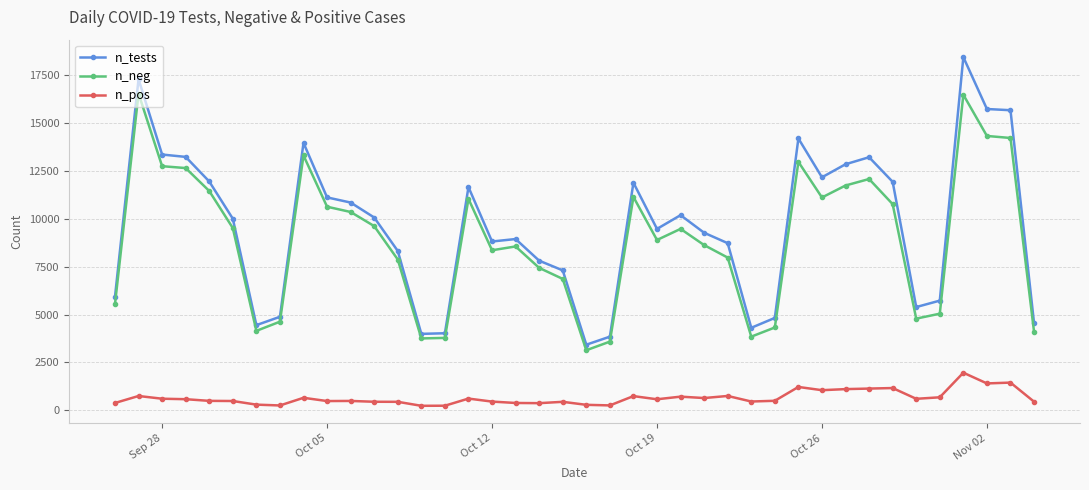

True or false: n_neg and n_pos cross at least once.

False